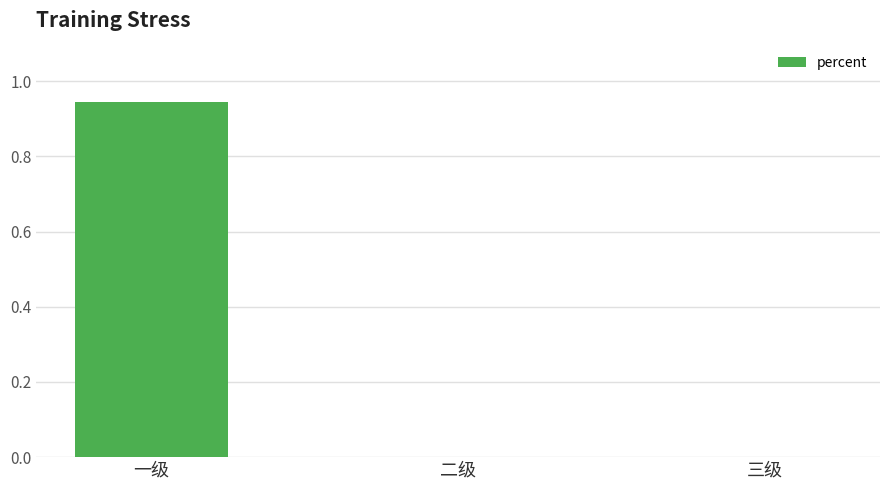

Is it true that the value at 三级 is 0.5?

False